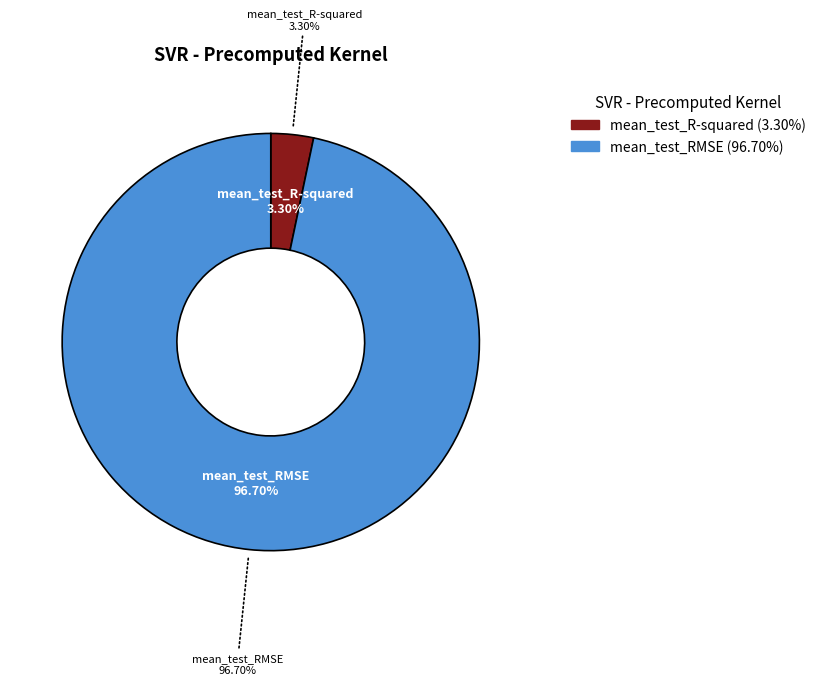

To the nearest percent, what is the difference between the mean_test_RMSE and mean_test_R-squared slice percentages?

93%